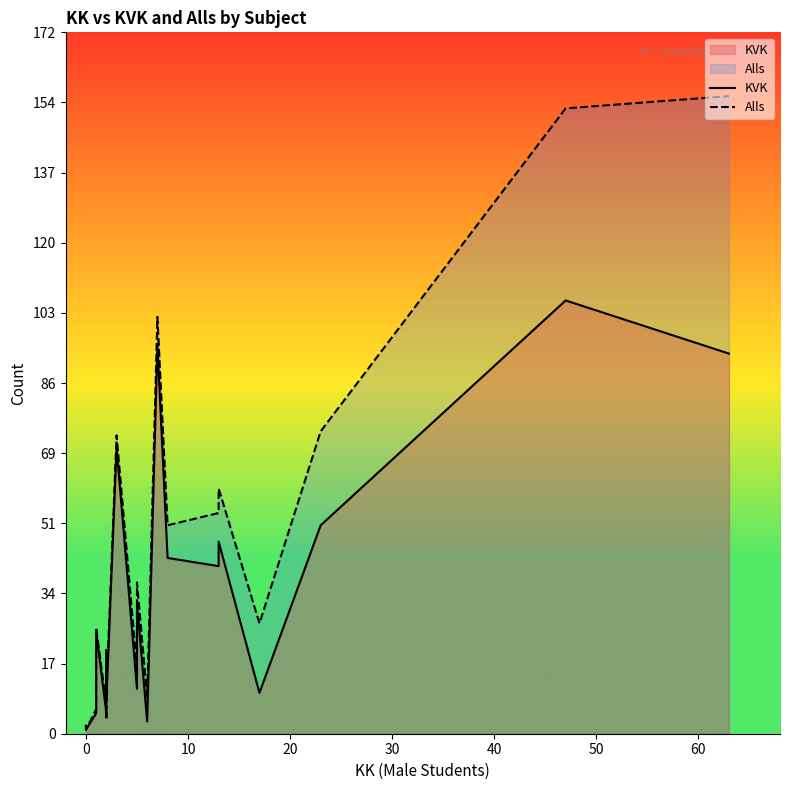

List the series in order of their overall mean, lowest first.

KVK, Alls